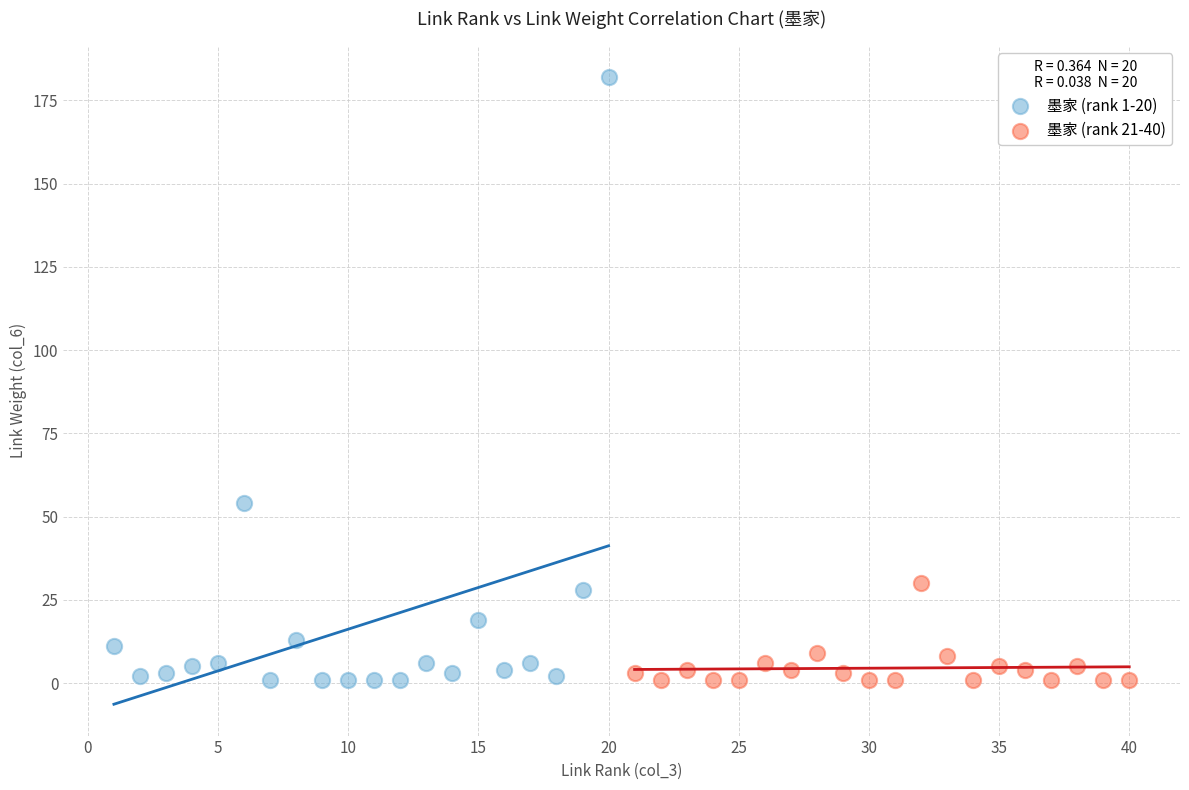

Which series has the largest Y range (max minus min)?

墨家 (rank 1-20)